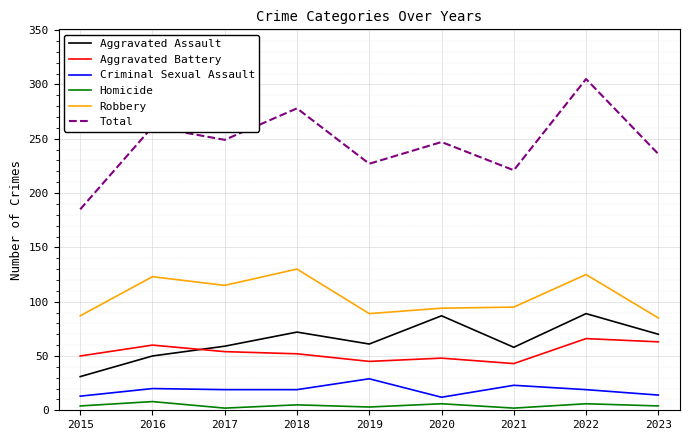

Between 2018 and 2022, which series saw the biggest shift?

Total